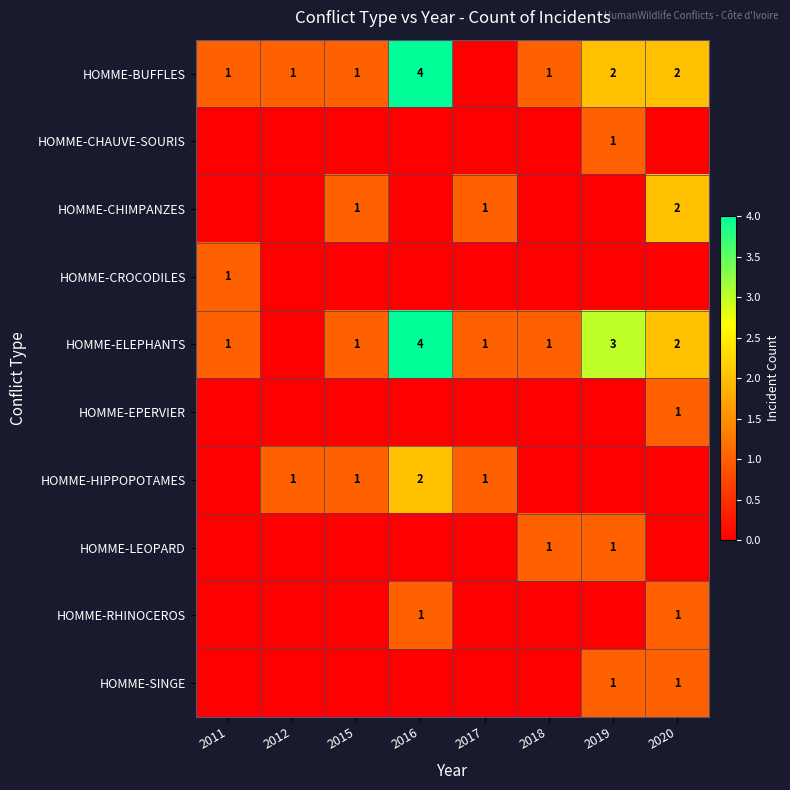

How many categories are shown in the chart?

8